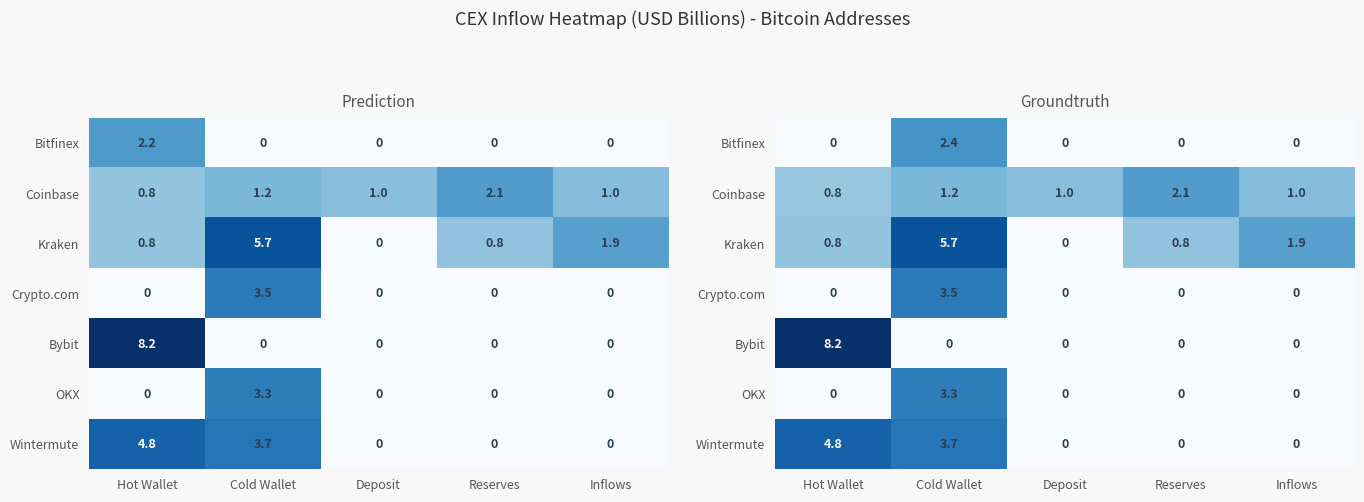

Which has a higher value, Cold Wallet or Deposit?

Cold Wallet